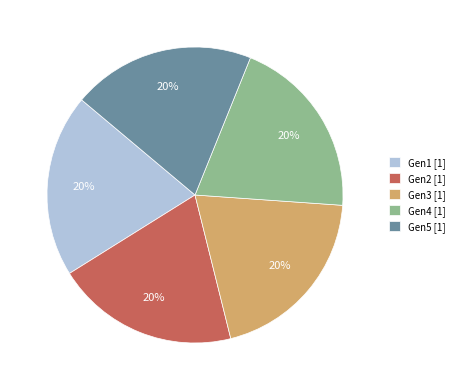

Count the number of slices in the pie.

5